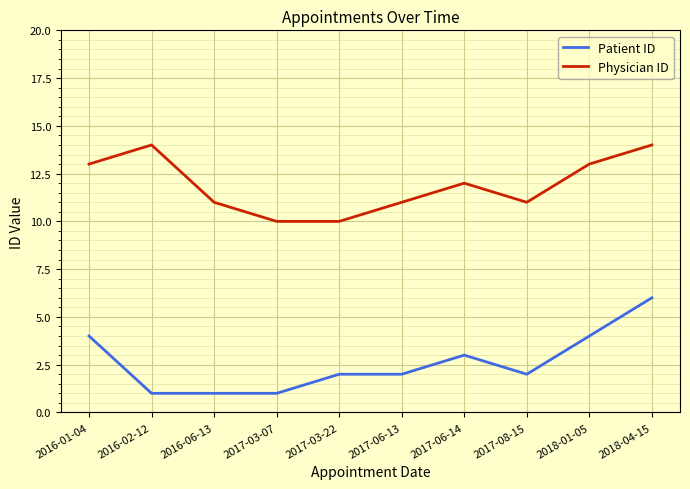

What is the maximum value for Physician ID?

14